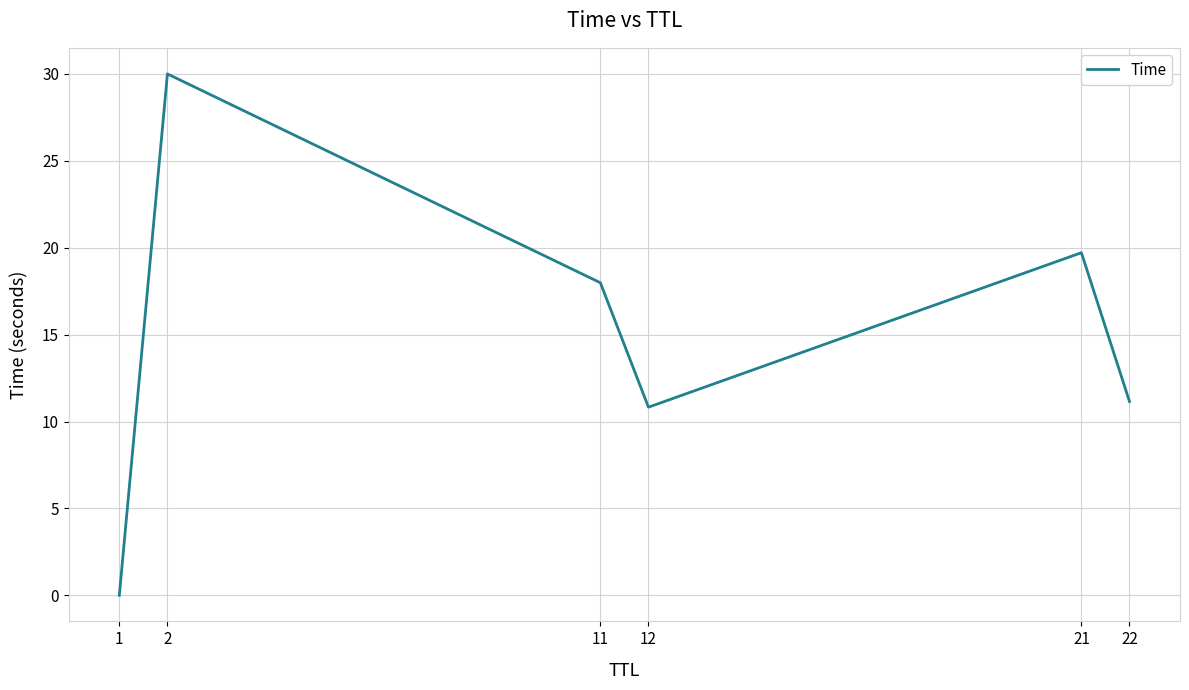

What is the approximate value at 22?

11.2